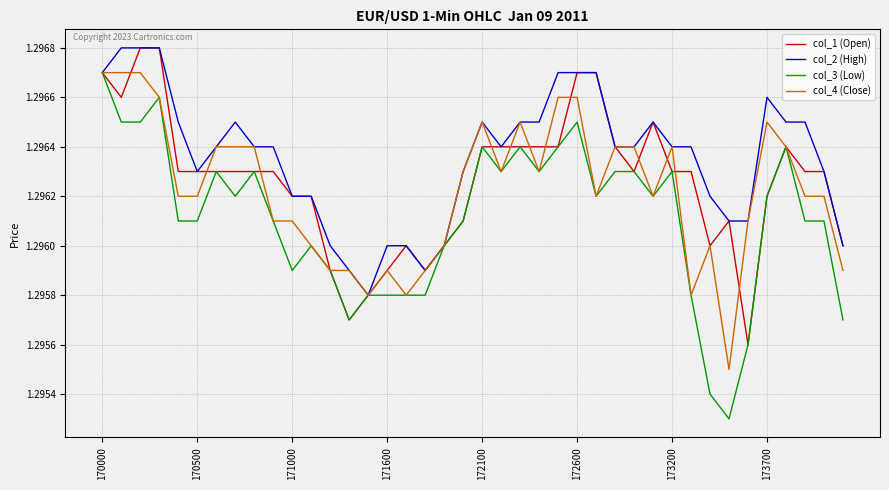

What is the label of the 2nd point from the left?

170500